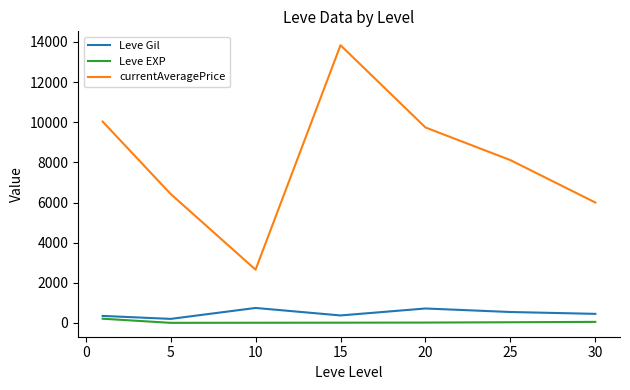

Which series has the largest range (max minus min)?

currentAveragePrice